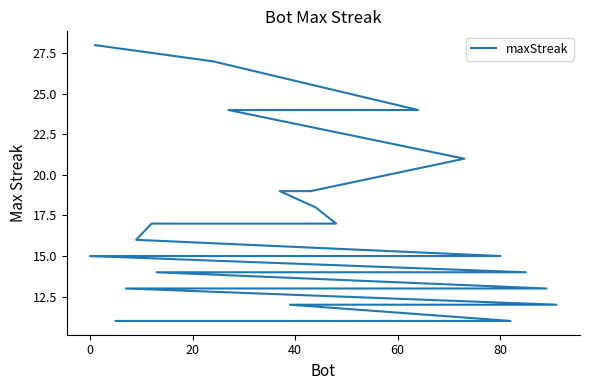

The value at 15 is 20. True or false?

False